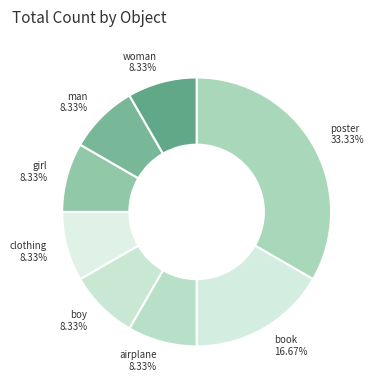

What is the ratio of the value at boy to the value at man?

1.0